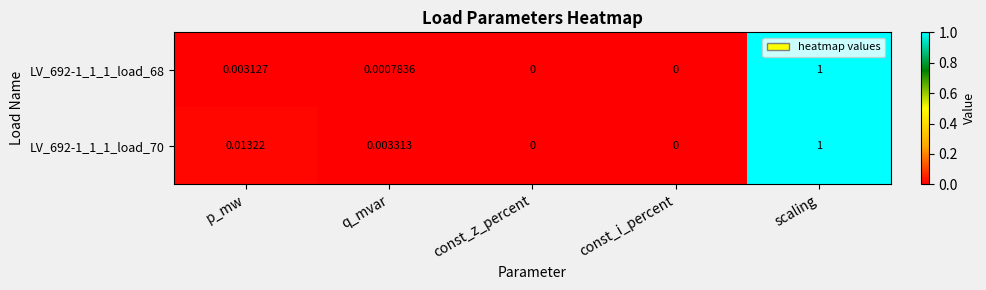

At which category is the sum across all series the highest?

scaling